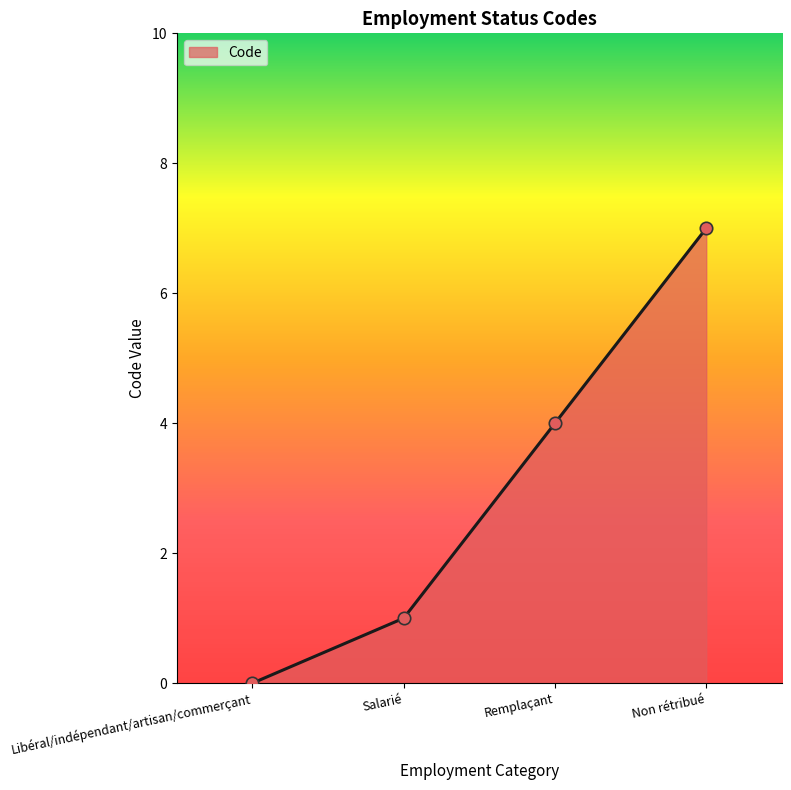

Which has a higher value, Libéral/indépendant/artisan/commerçant or Remplaçant?

Remplaçant